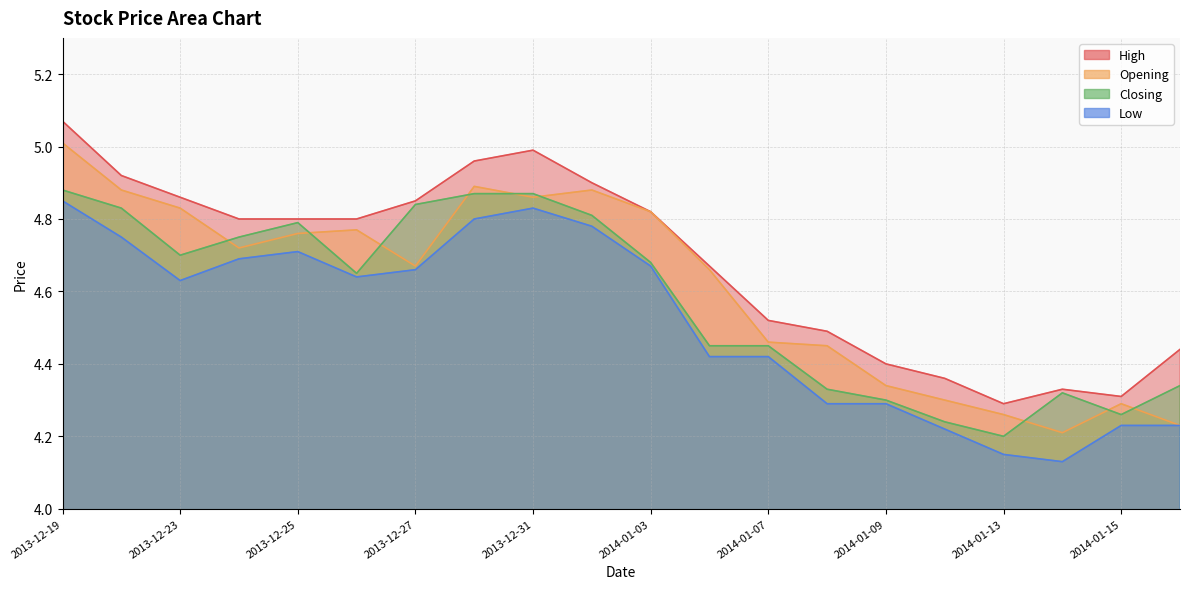

What is the difference between the highest and lowest values at 2013-12-27?

0.2